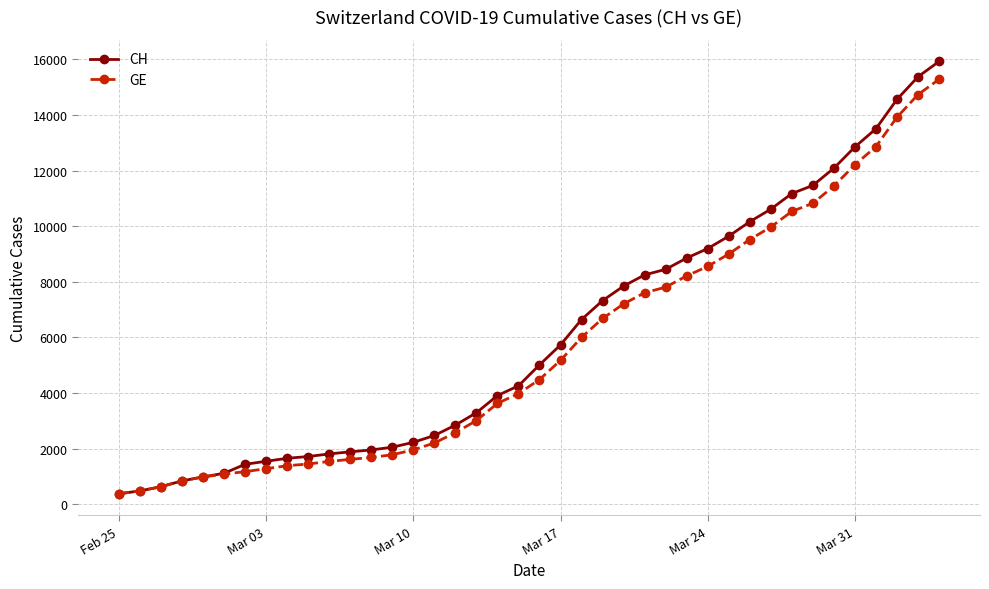

What is the minimum value shown in the chart?

375